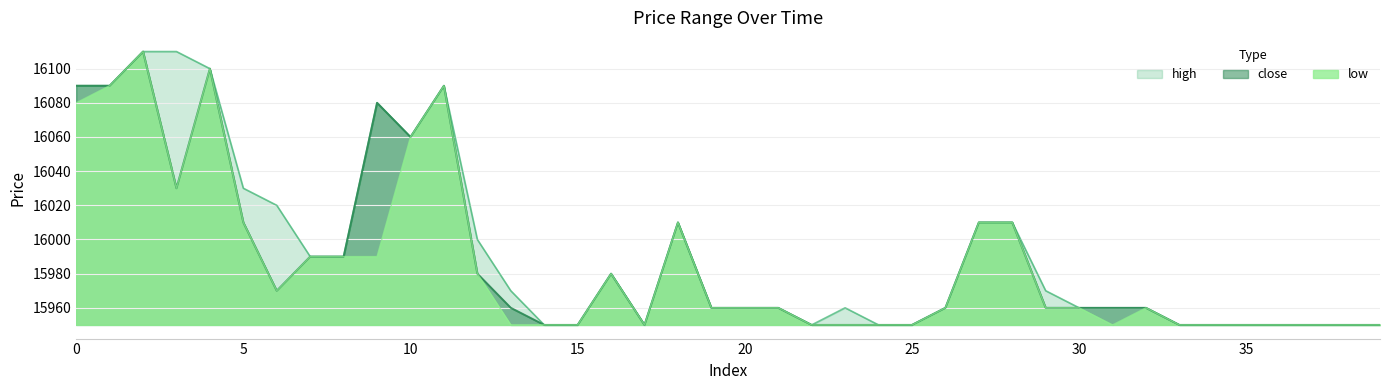

What is the total value across all series at 5?

48050